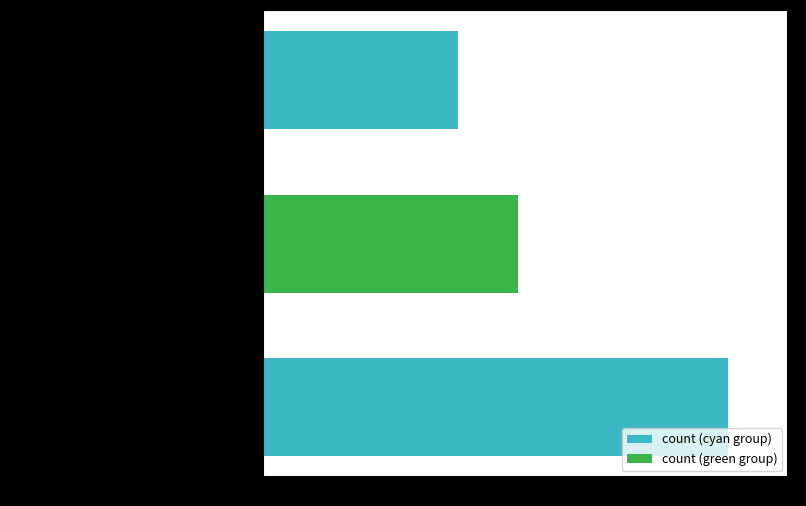

Reading top to bottom, extract all data points from this chart.

Correct=13	Wrong_Entity_Event_as_NonEvent=17	Wrong_Entity_NonEvent_as_Event=31